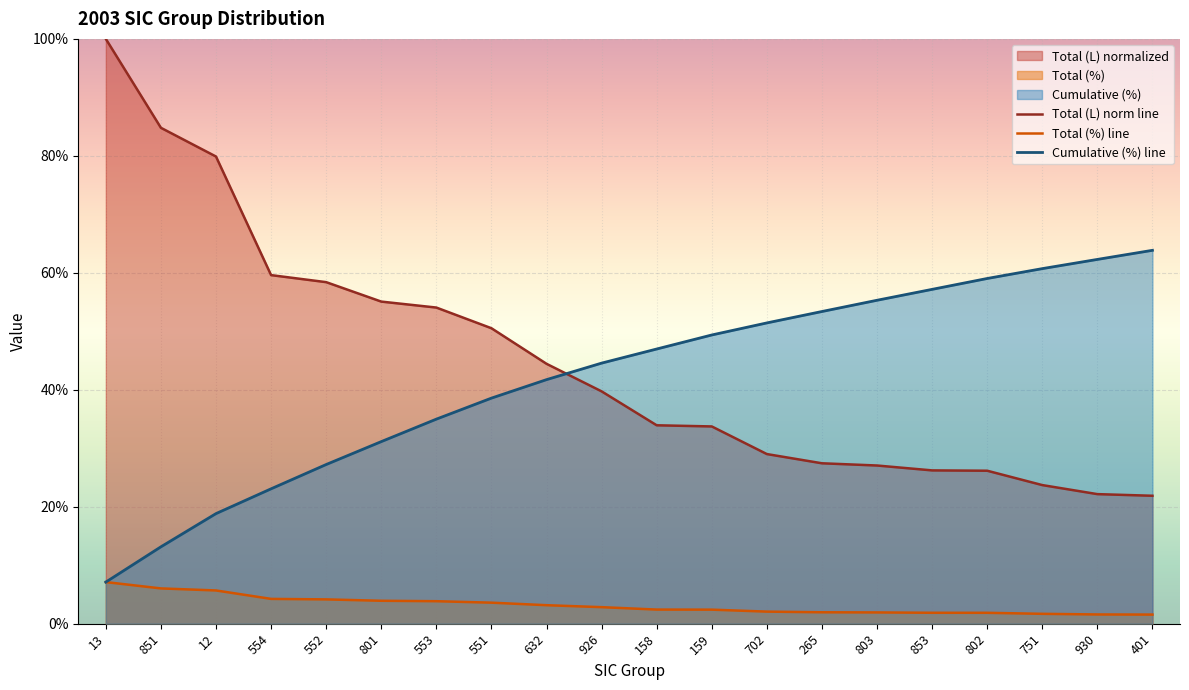

What is the spread (max minus min) of values at 632?

41.3